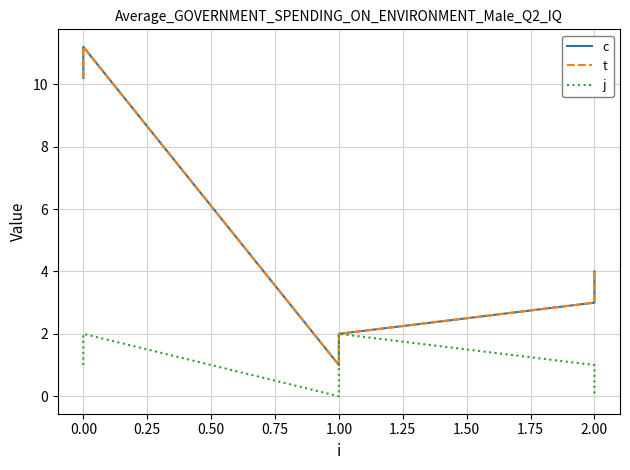

Reading left to right, what are all the values shown in this chart?

c: 10.2	11.2	1.0	2.0	3.0	4.0
t: 10.2	11.2	1.0	2.0	3.0	4.0
j: 1.0	2.0	0.0	2.0	1.0	0.0